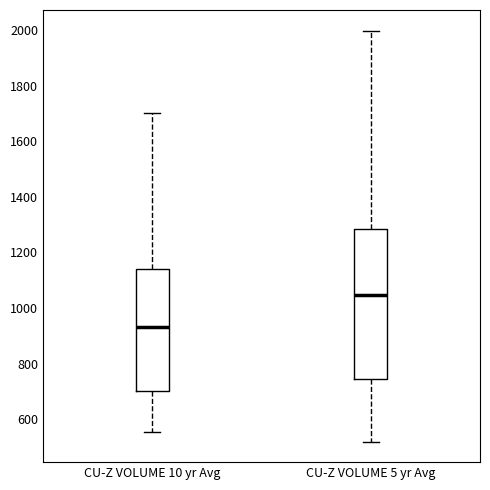

Reading left to right, transcribe this box plot: for each box, give where its median line is, the range the box spans, and where its two whiskers end, as read against the y-axis. The values are not printed on the chart, so give them approximately, as read against the axis.

CU-Z VOLUME 10 yr Avg: median 940, box 700 to 1140, whiskers 560 to 1700
CU-Z VOLUME 5 yr Avg: median 1040, box 740 to 1280, whiskers 520 to 2000